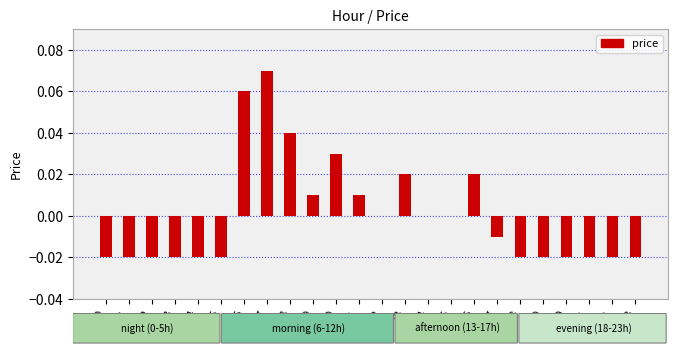

Which label corresponds to the largest value in the chart?

7